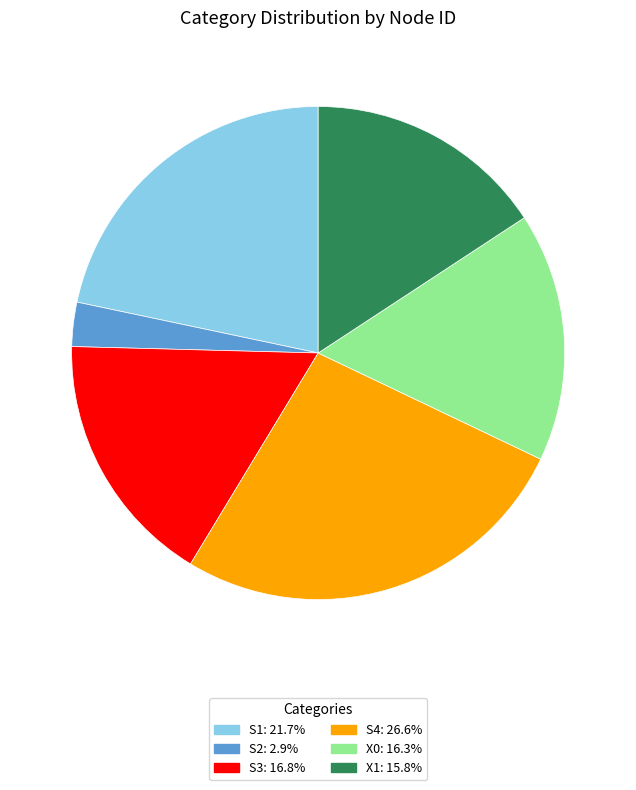

How many slices are in this pie chart?

6